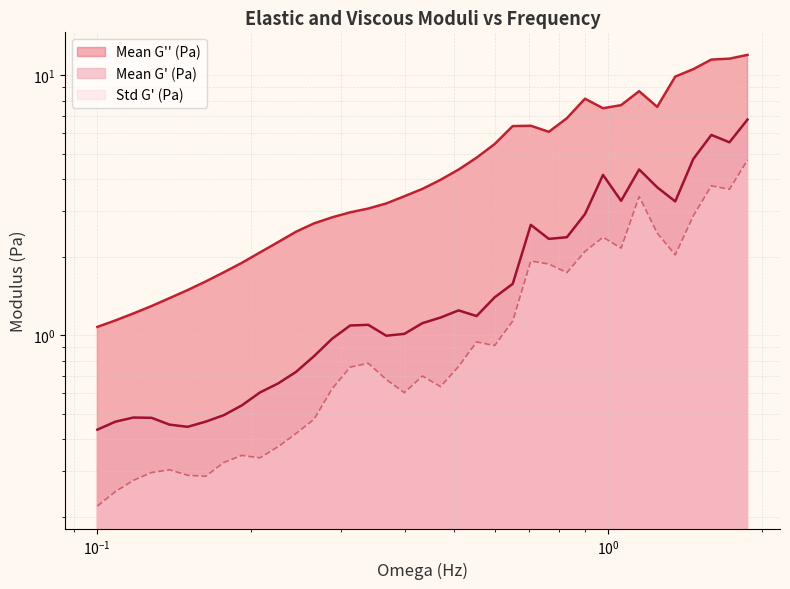

The Mean G'' (Pa) series shows 1.7 at 17. True or false?

False